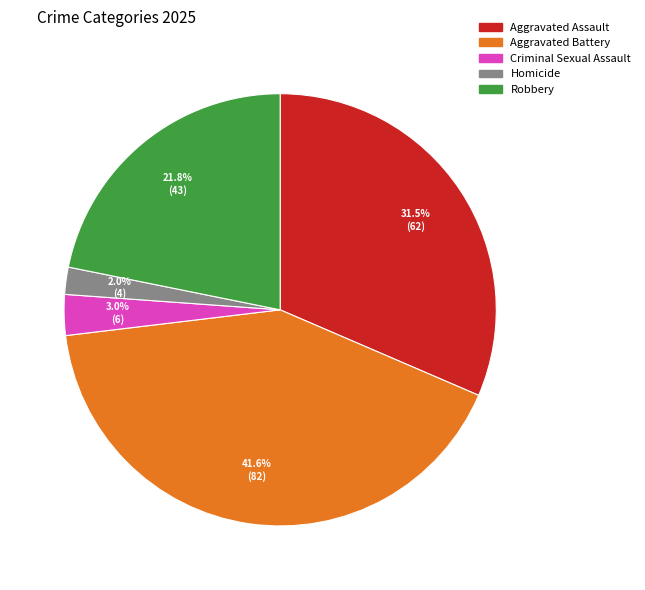

To the nearest percent, what is the difference between the Aggravated Assault and Robbery slice percentages?

10%